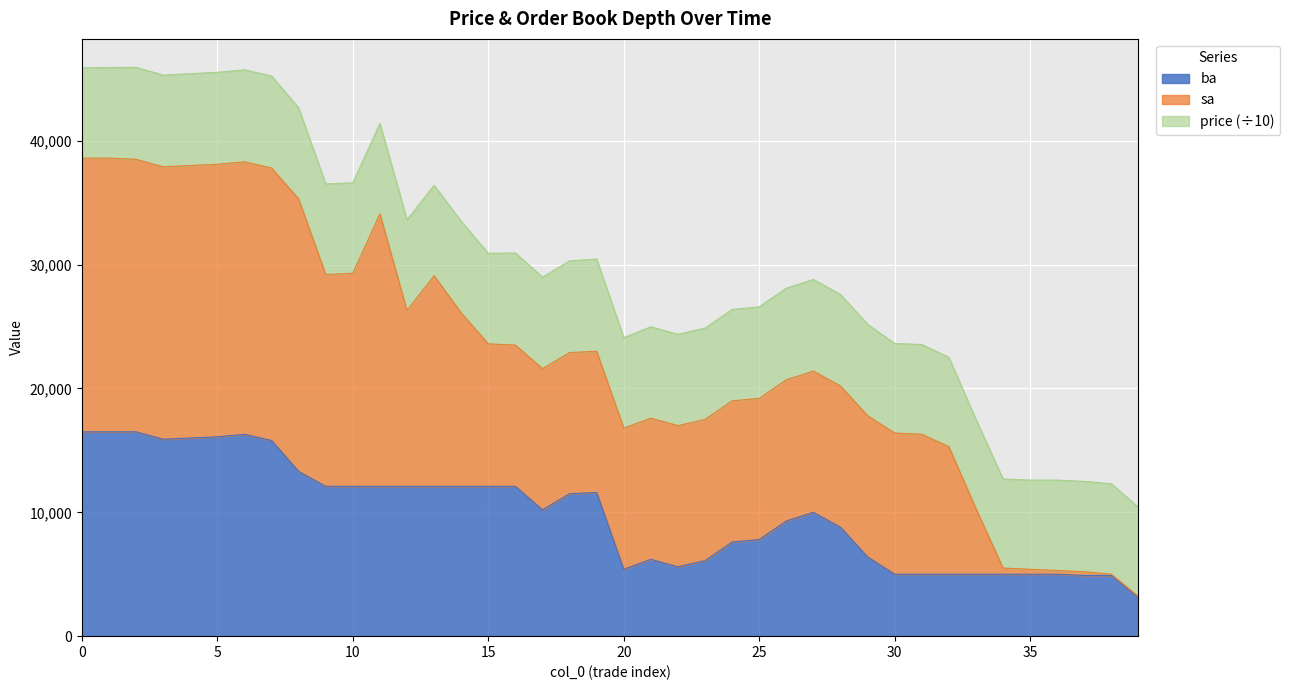

What is the value of the sa point at the 15th from the left?

26100